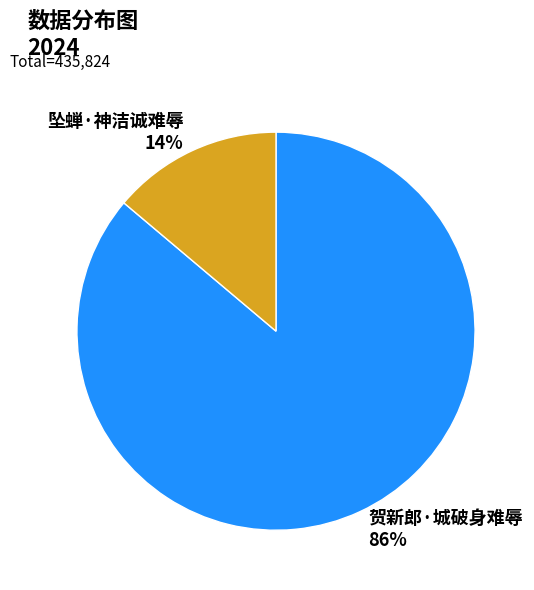

To the nearest percent, what is the difference between the 贺新郎·城破身难辱 and 坠蝉·神洁诚难辱 slice percentages?

72%